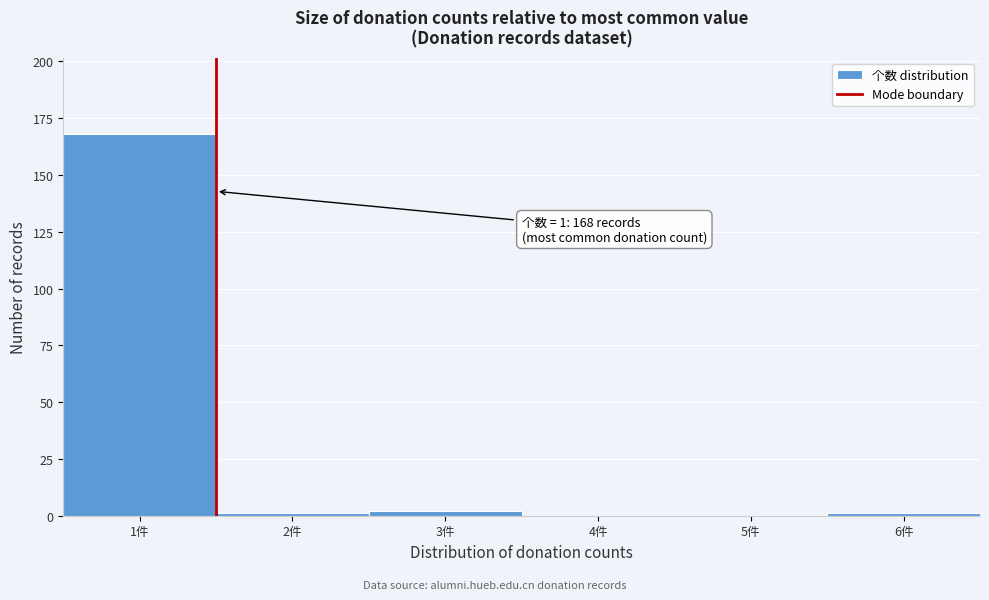

Over which range of the x-axis is the bar tallest?

0.5 to 1.5